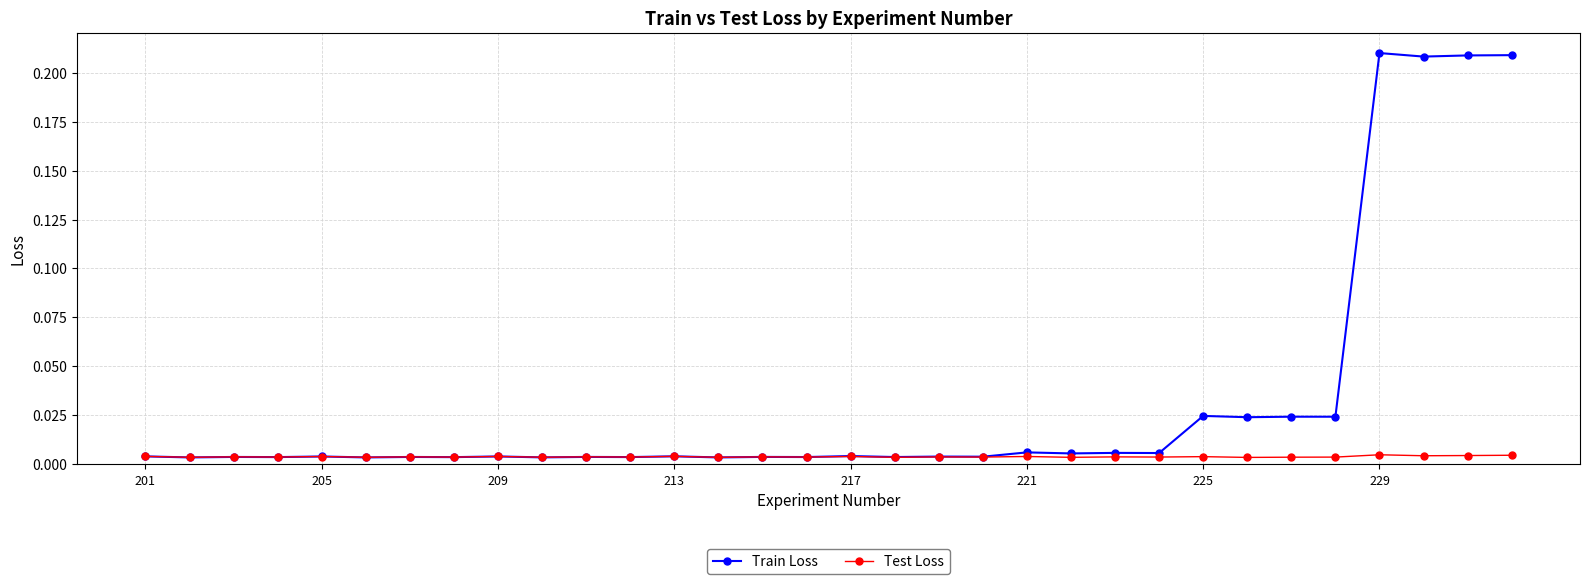

Which series has the largest range (max minus min)?

Train Loss